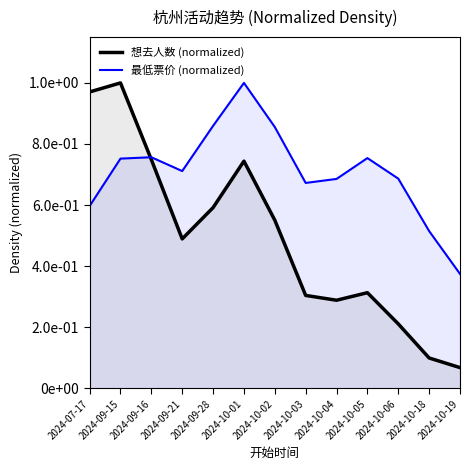

At which category does 最低票价 (normalized) reach its first local peak?

2024-09-16